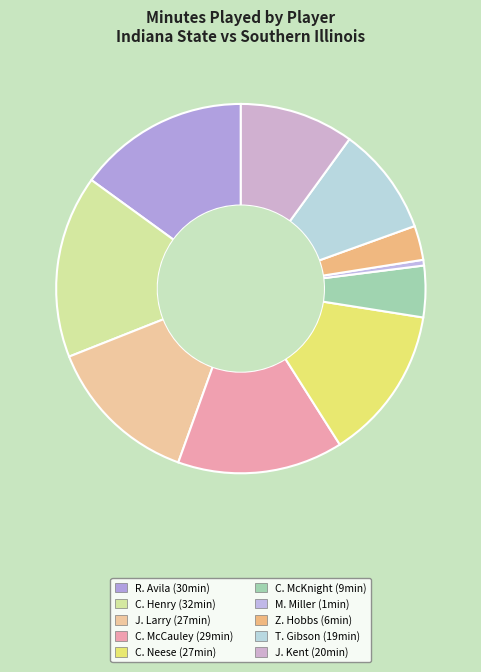

What percentage is the T. Gibson slice, to the nearest percent?

10%